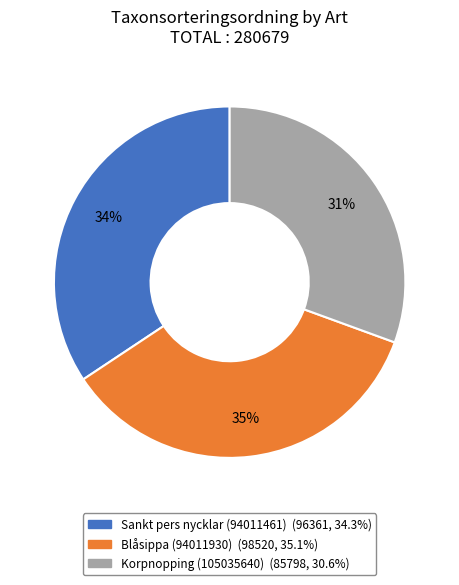

Is the sum of Blåsippa (94011930) and Sankt pers nycklar (94011461) greater than half?

Yes